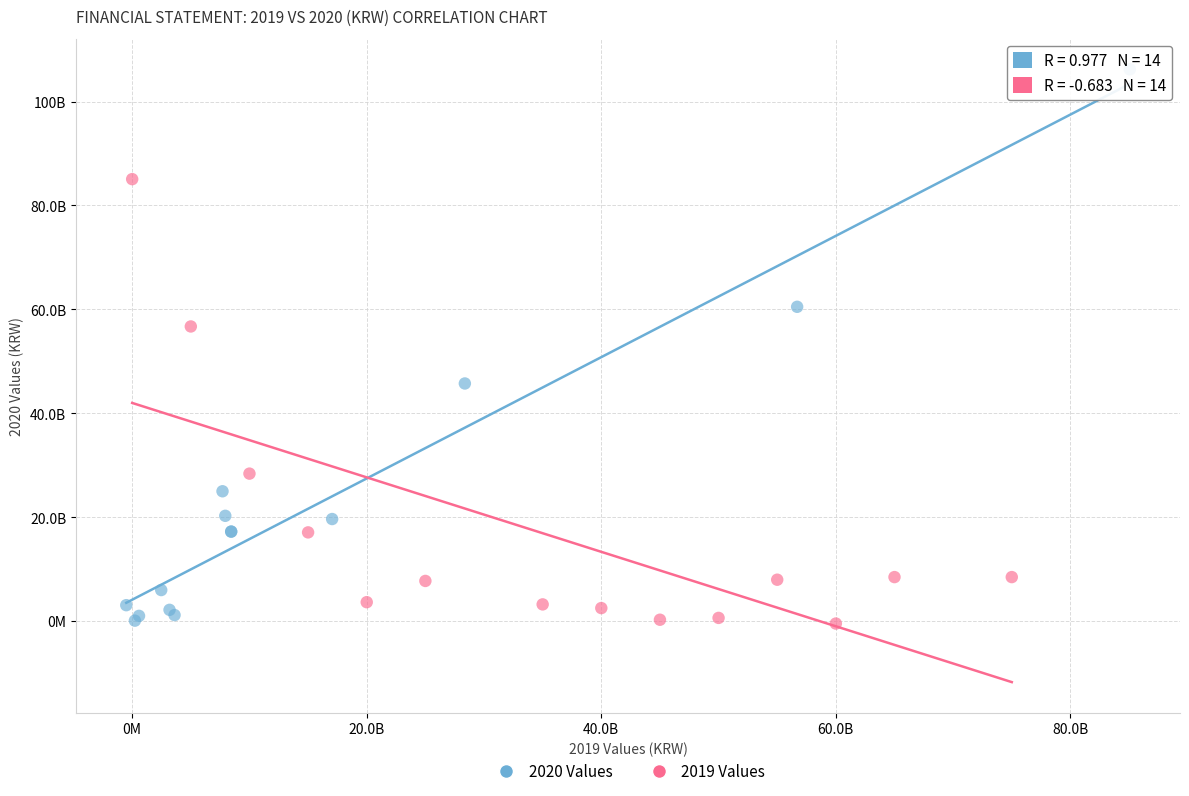

Which series reaches the maximum Y coordinate?

2020 Values